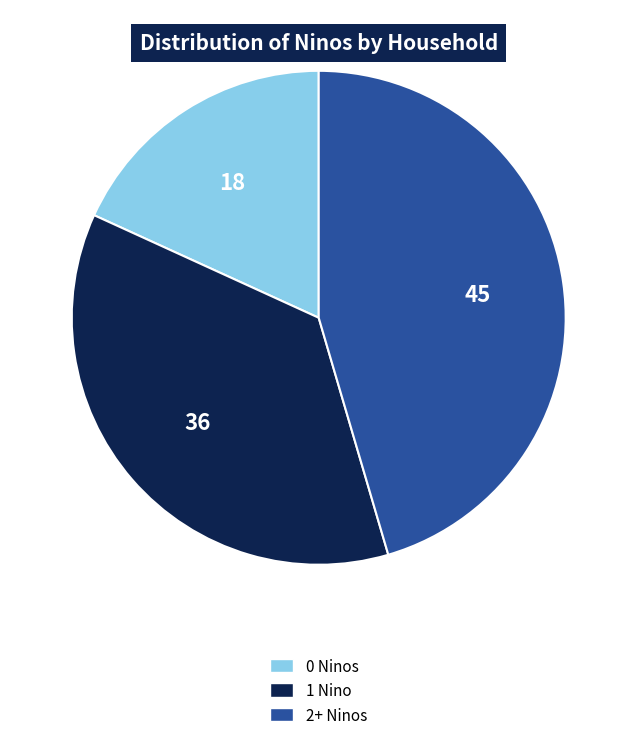

Count the number of slices in the pie.

3